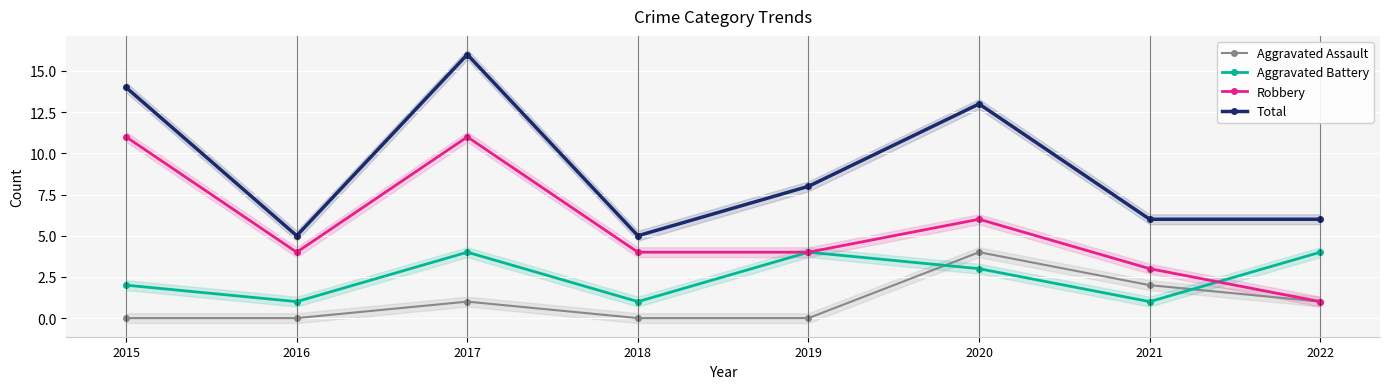

The Aggravated Assault series shows 3 at 2018. True or false?

False